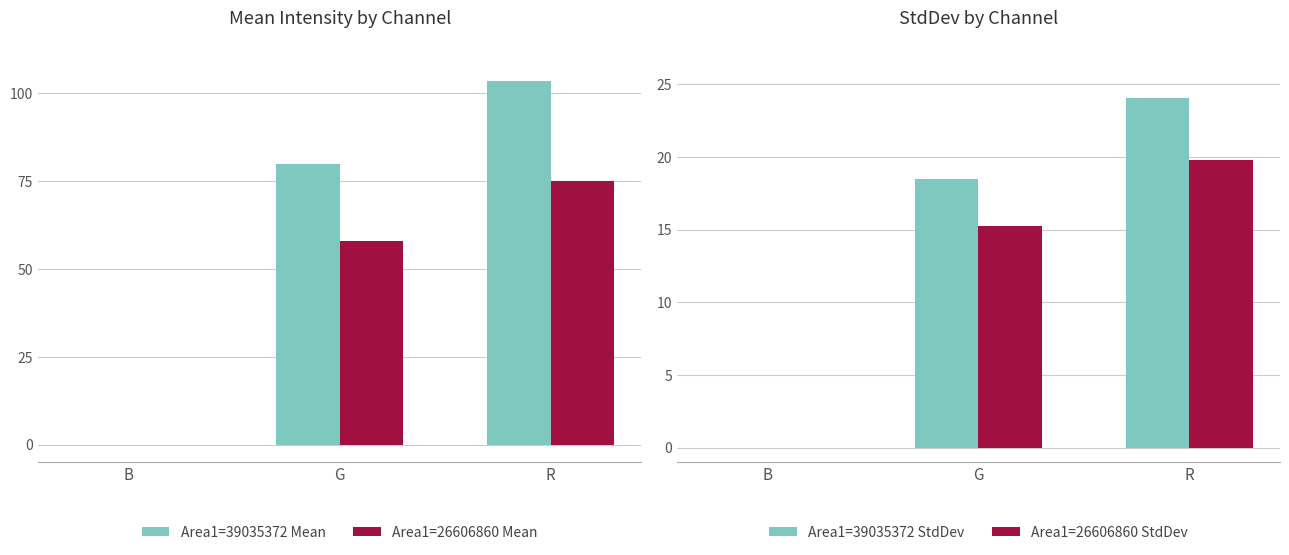

What is the difference between the highest and lowest values at R?

83.6